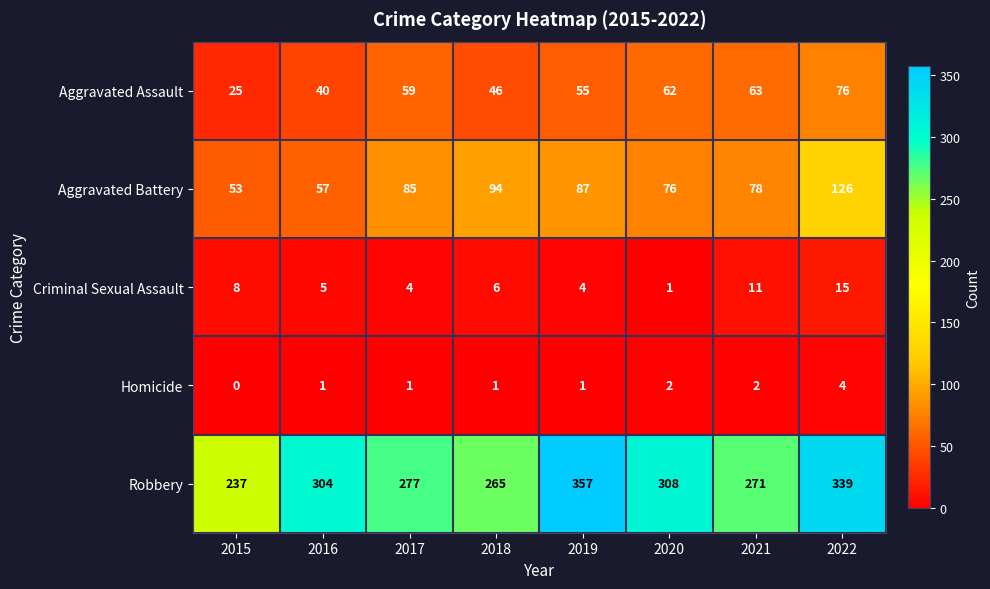

Read the Robbery value at 2020.

308